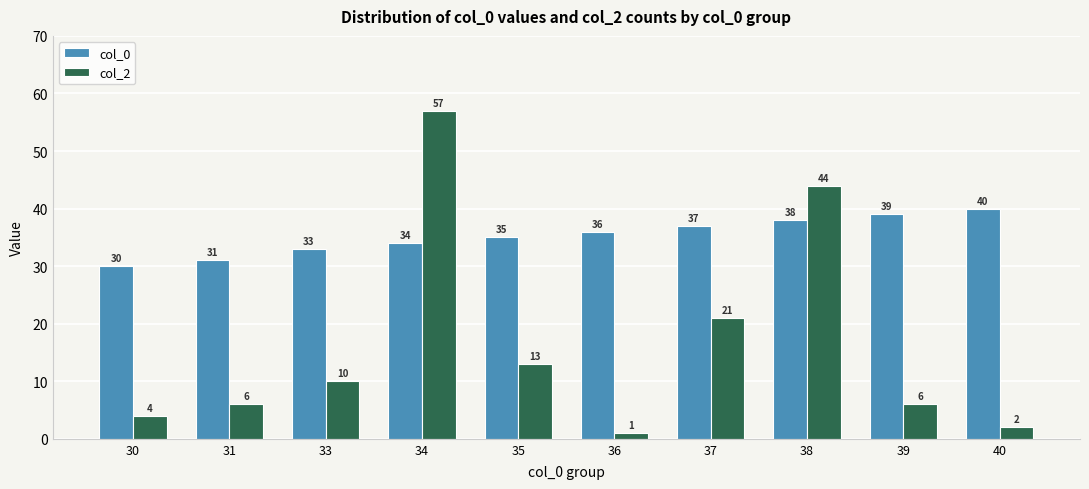

How many series are shown in this chart?

2